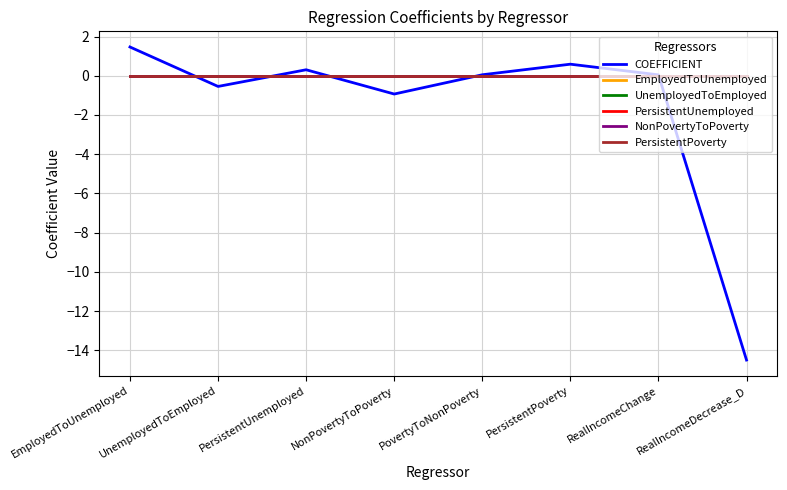

Does the chart display data point markers on the line(s)?

No